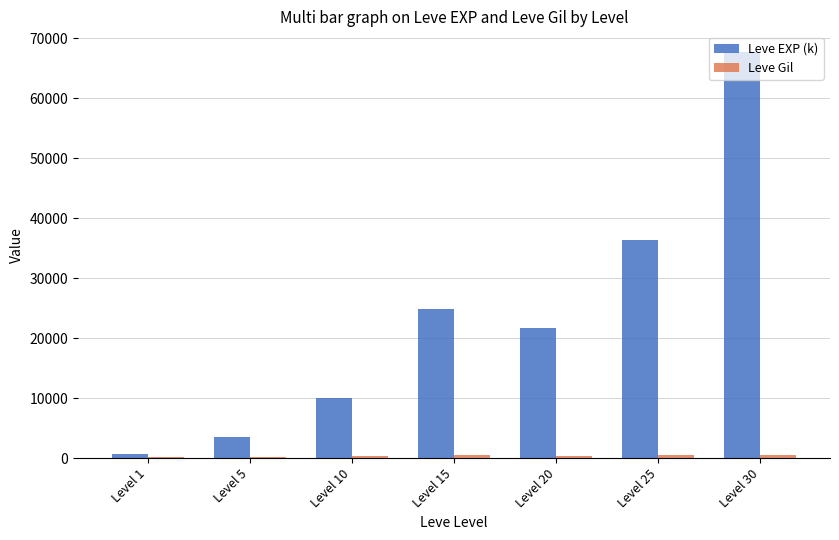

What is the maximum value for Leve EXP (k)?

67730